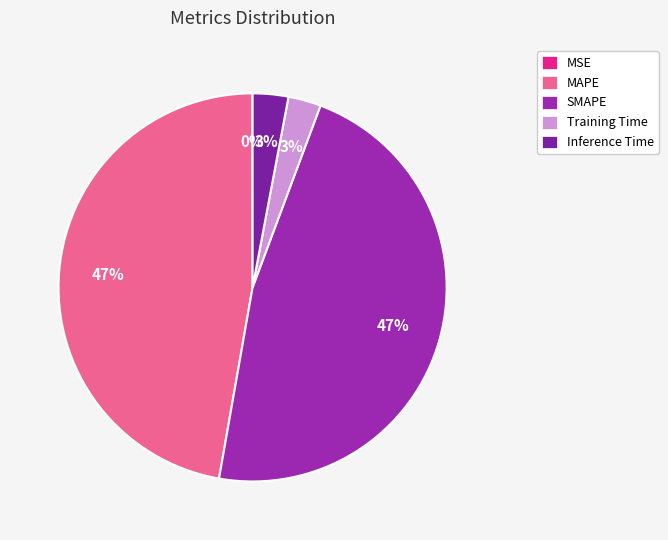

What is the change in value from MAPE to Training Time?

-0.6